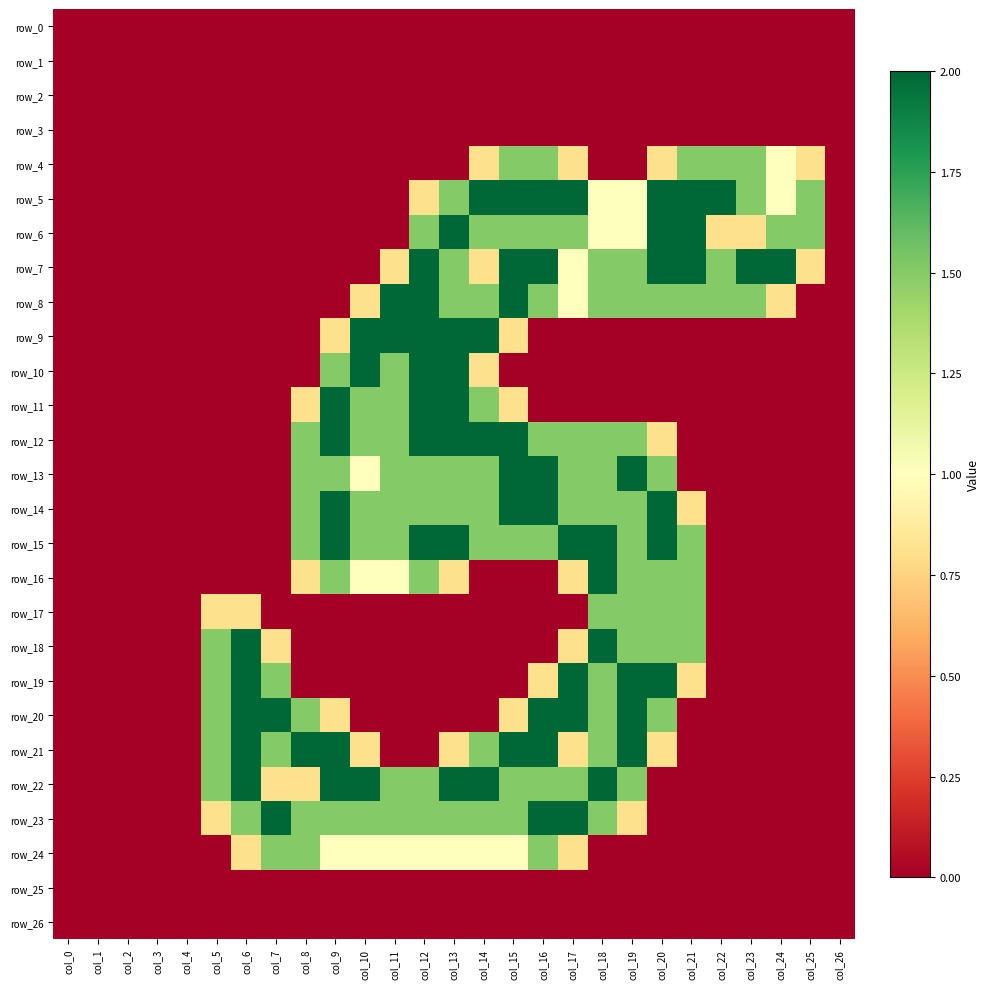

Rank the series at col_26 from highest to lowest value.

row_0, row_1, row_2, row_3, row_4, row_5, row_6, row_7, row_8, row_9, row_10, row_11, row_12, row_13, row_14, row_15, row_16, row_17, row_18, row_19, row_20, row_21, row_22, row_23, row_24, row_25, row_26